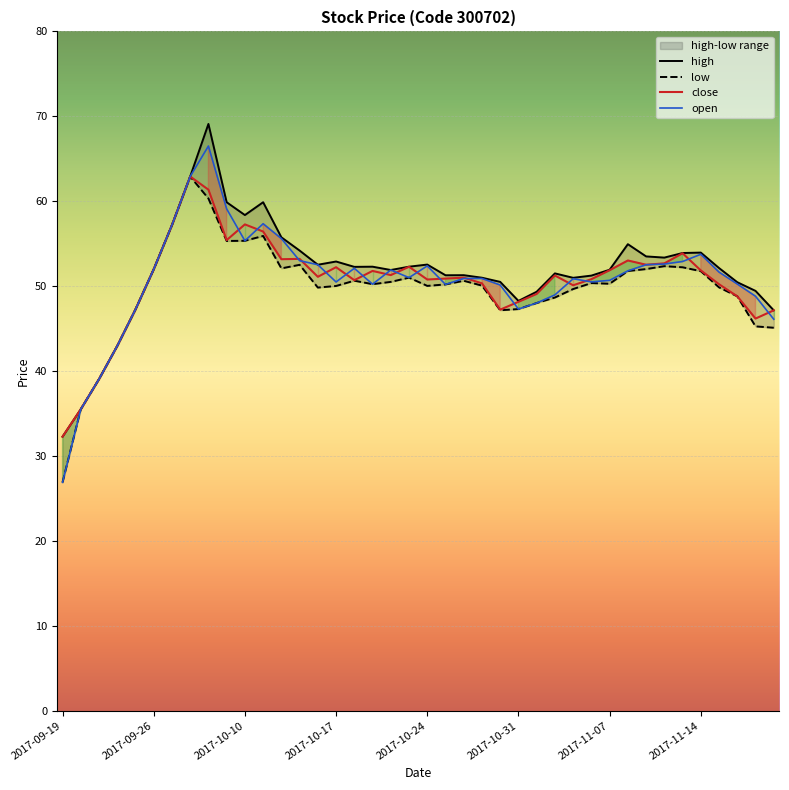

Reading left to right, transcribe all the data shown in this chart.

high: 32.3	35.5	39.0	43.0	47.3	52.0	57.2	62.9	69.1	59.9	58.4	59.9	55.8	54.2	52.5	52.9	52.3	52.3	51.9	52.3	52.5	51.3	51.3	51.0	50.5	48.3	49.3	51.5	51.0	51.2	51.9	54.9	53.5	53.4	53.9	54.0	52.1	50.5	49.4	47.1
low: 26.9	35.5	39.0	43.0	47.3	52.0	57.2	62.9	60.3	55.3	55.3	55.9	52.1	52.5	49.8	50.0	50.6	50.2	50.5	51.0	50.0	50.2	50.6	50.1	47.2	47.3	48.0	48.7	49.7	50.4	50.3	51.8	52.0	52.4	52.2	51.8	49.9	48.8	45.3	45.1
close: 32.3	35.5	39.0	43.0	47.3	52.0	57.2	62.9	61.4	55.4	57.3	56.4	53.2	53.2	51.1	52.2	50.7	51.8	51.3	52.3	50.8	50.9	51.0	50.3	47.2	48.1	49.1	51.2	50.1	50.8	51.9	53.0	52.5	52.7	53.9	51.9	50.2	48.8	46.2	47.1
open: 26.9	35.5	39.0	43.0	47.3	52.0	57.2	62.9	66.5	59.1	55.3	57.4	55.6	53.0	52.5	50.5	52.1	50.2	51.9	51.0	52.4	50.2	50.9	50.9	50.1	47.3	48.0	49.0	50.9	50.5	50.7	51.8	52.5	52.6	52.9	53.8	51.6	50.2	48.8	46.1